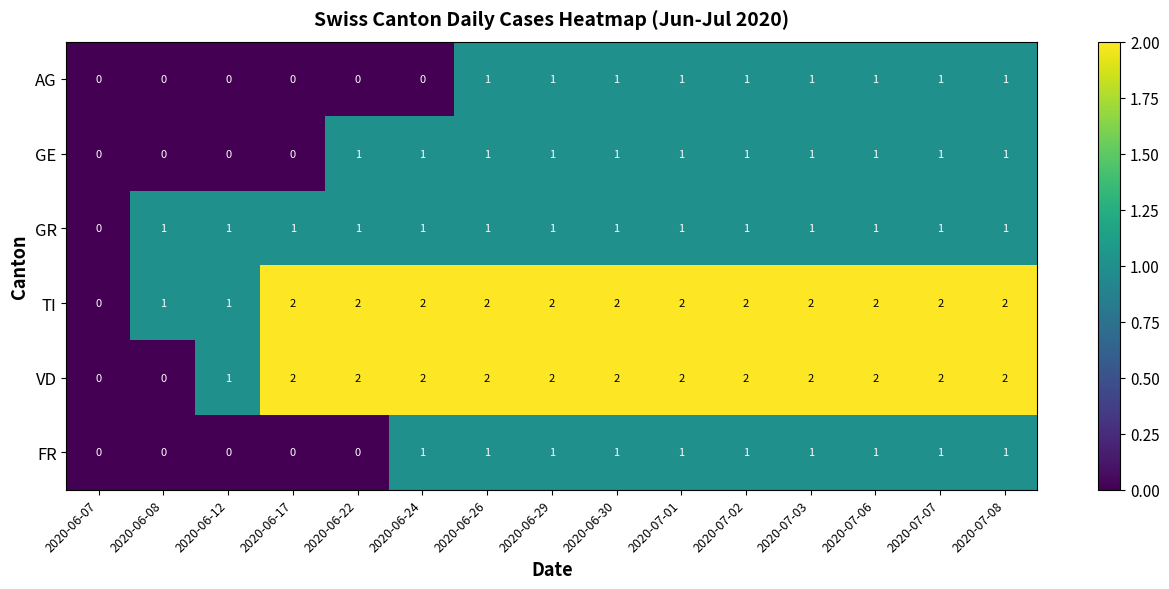

How many VD values are between 2 and 3?

12